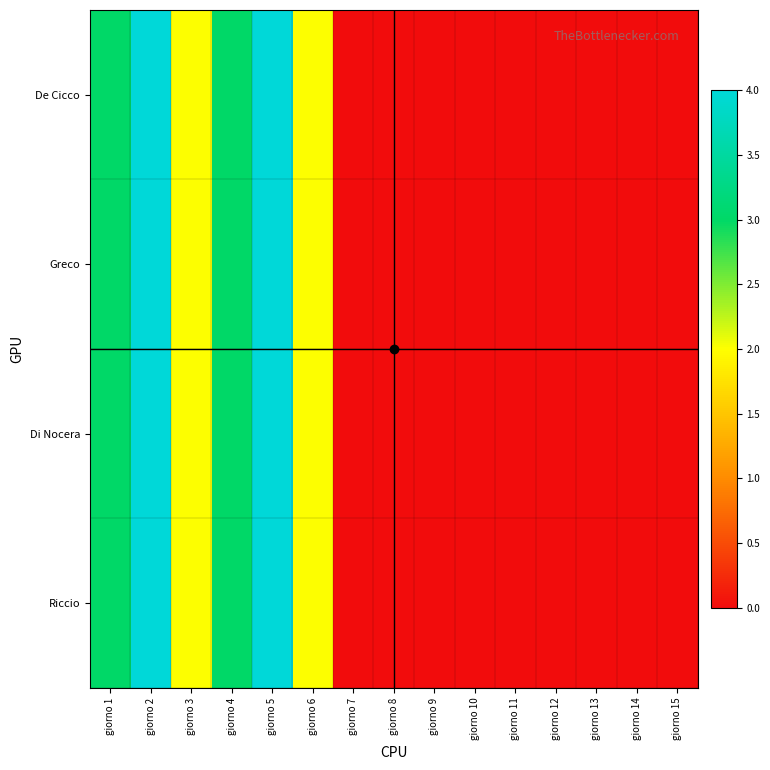

Between giorno 12 and giorno 9, which is larger?

giorno 12